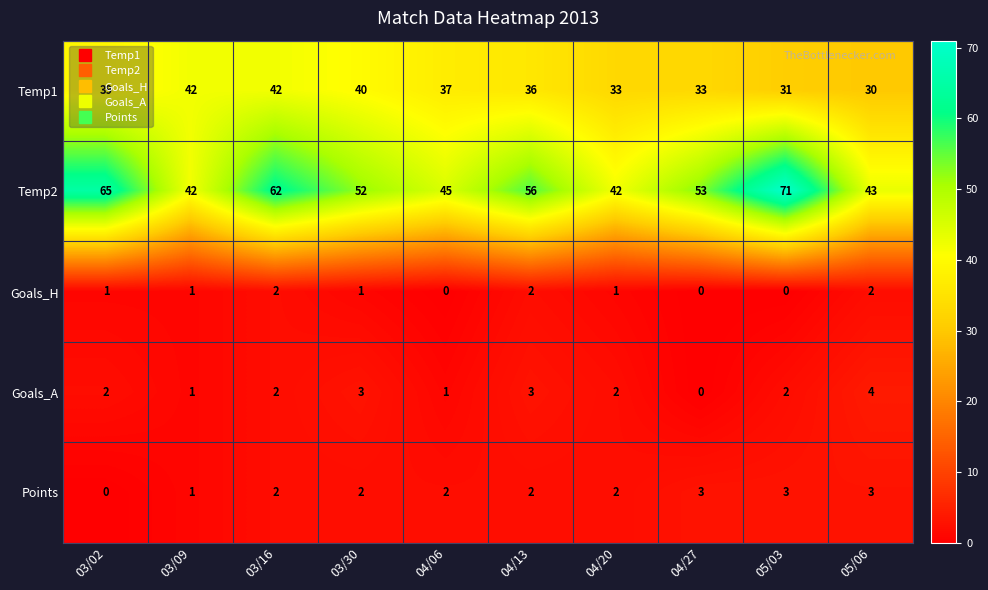

At 03/30, list the series in order from smallest to largest.

Goals_H, Points, Goals_A, Temp1, Temp2